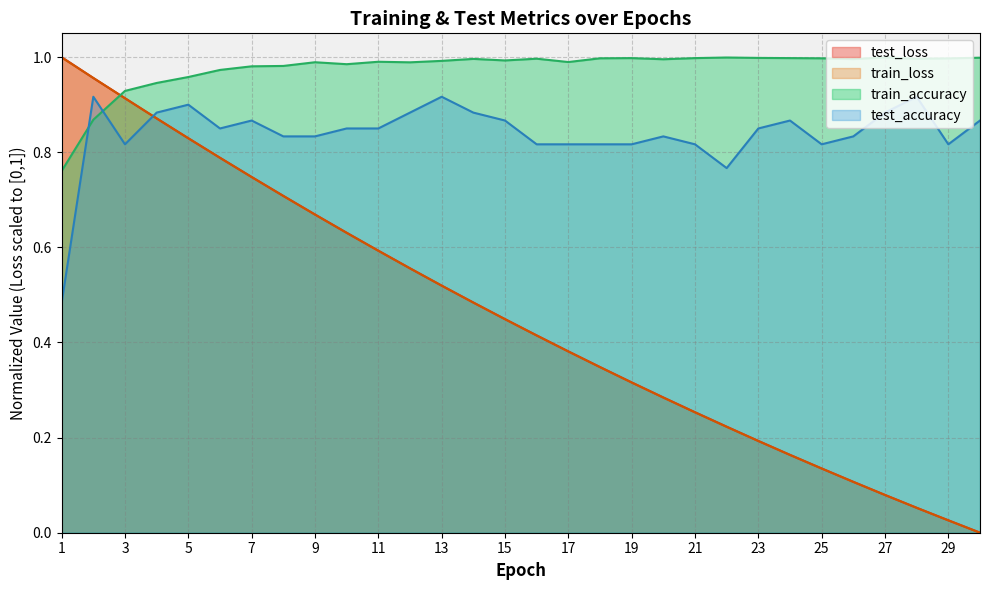

At which category does the chart reach its minimum across all series?

30